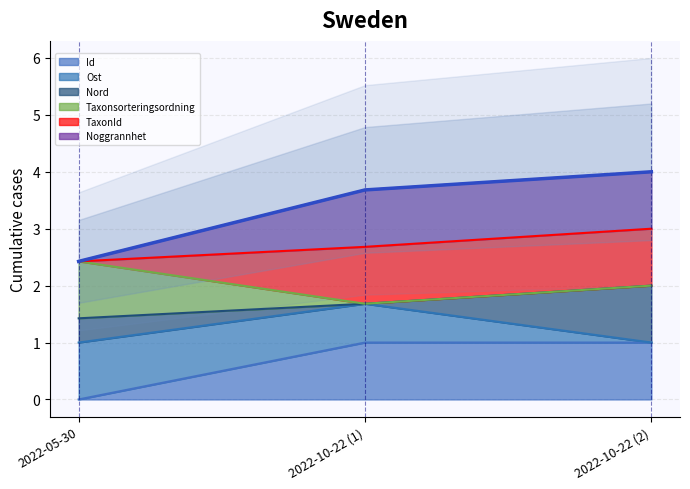

What value does the Taxonsorteringsordning series have at 2022-10-22?

4.0